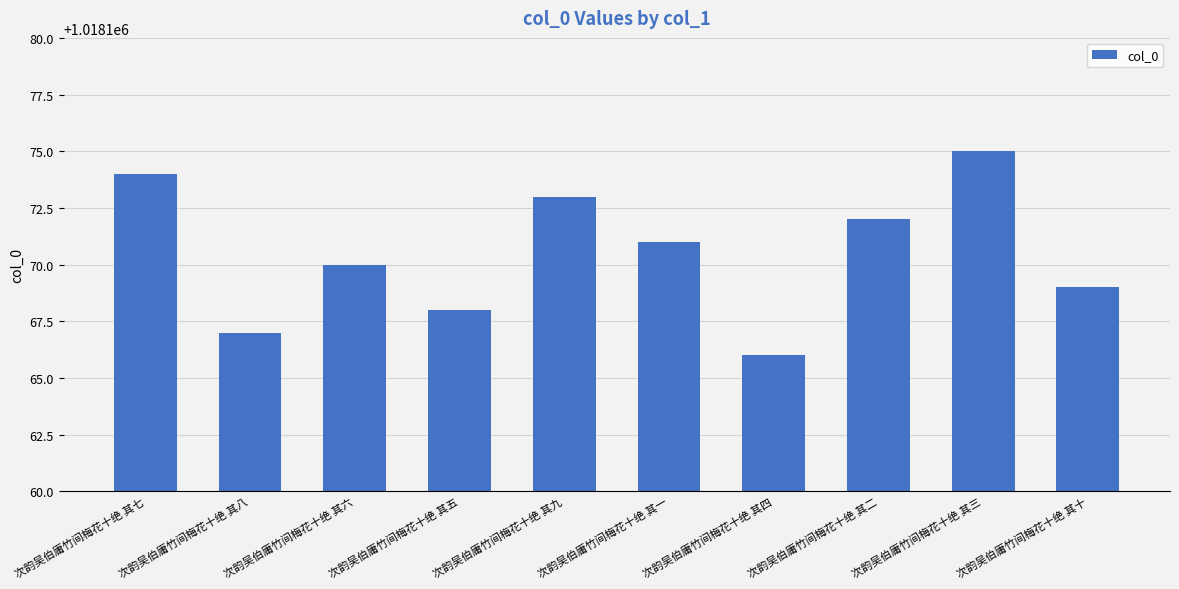

What is the label of the 10th bar from the left?

次韵吴伯庸竹间梅花十绝 其十